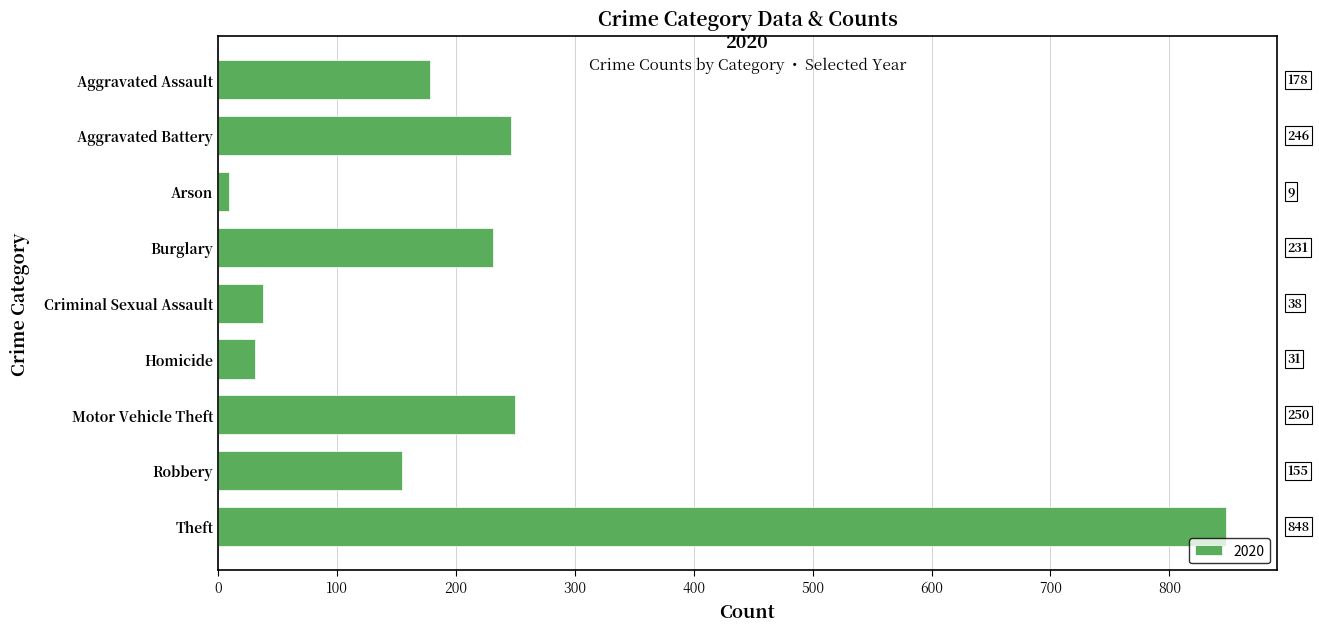

How many categories are shown in the chart?

9